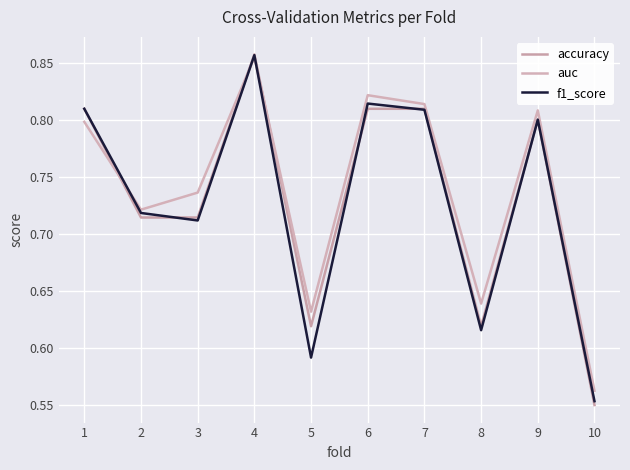

What are all the series names shown in the legend?

accuracy, auc, f1_score